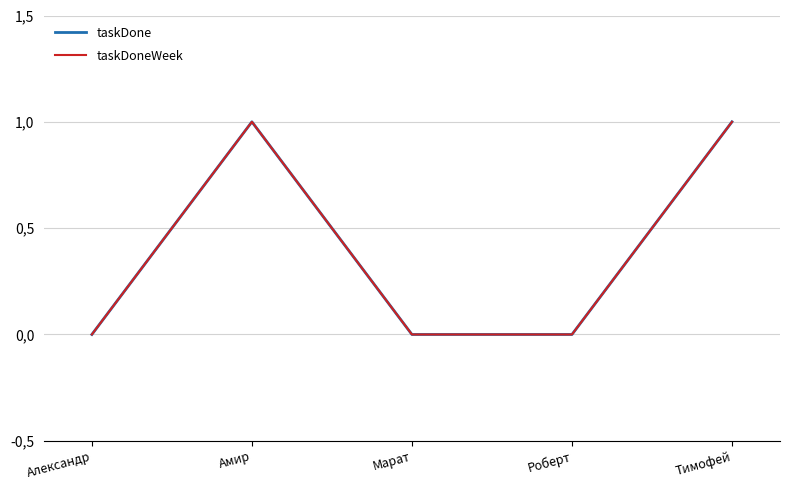

True or false: taskDone has a value of 1 at Тимофей.

True